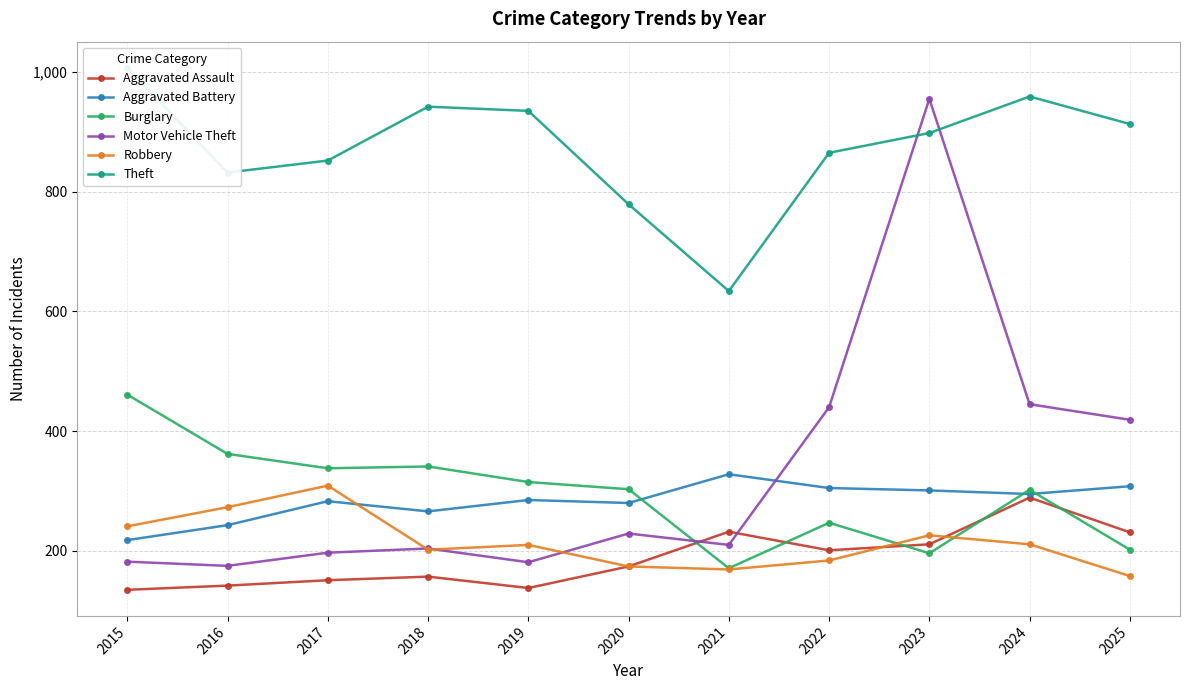

Reading left to right, what are all the values shown in this chart?

Aggravated Assault: 2015=135	2016=142	2017=151	2018=157	2019=138	2020=174	2021=232	2022=201	2023=211	2024=289	2025=231
Aggravated Battery: 2015=218	2016=243	2017=283	2018=266	2019=285	2020=280	2021=328	2022=305	2023=301	2024=295	2025=308
Burglary: 2015=461	2016=362	2017=338	2018=341	2019=315	2020=303	2021=171	2022=247	2023=196	2024=302	2025=202
Motor Vehicle Theft: 2015=182	2016=175	2017=197	2018=204	2019=181	2020=229	2021=210	2022=440	2023=955	2024=445	2025=419
Robbery: 2015=241	2016=273	2017=309	2018=202	2019=210	2020=174	2021=169	2022=184	2023=226	2024=211	2025=158
Theft: 2015=1007	2016=832	2017=852	2018=942	2019=935	2020=779	2021=634	2022=865	2023=898	2024=959	2025=913